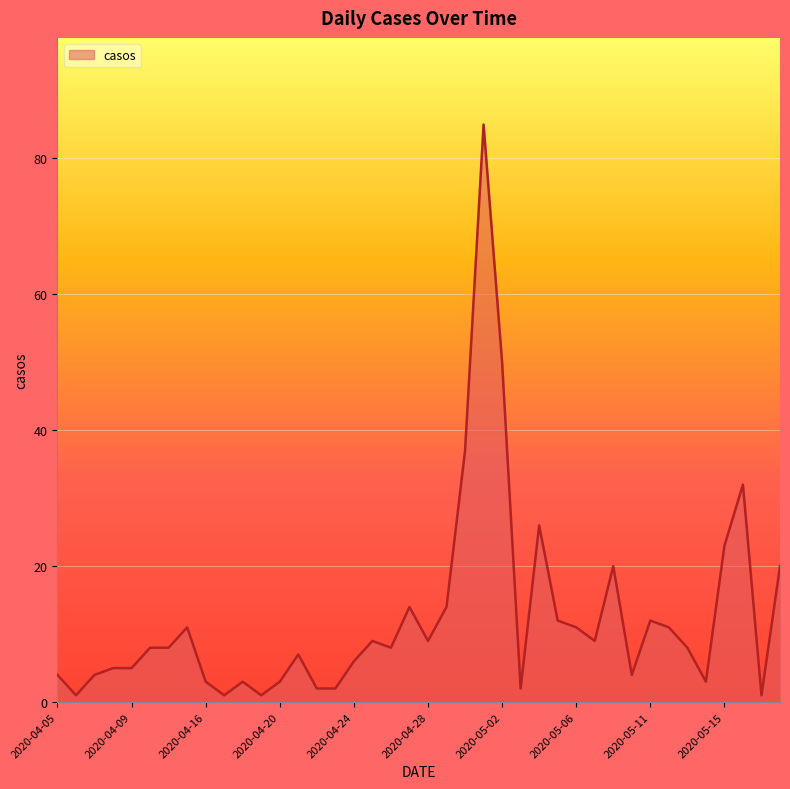

Reading right to left, transcribe all the data shown in this chart.

20	1	32	23	3	8	11	12	4	20	9	11	12	26	2	50	85	37	14	9	14	8	9	6	2	2	7	3	1	3	1	3	11	8	8	5	5	4	1	4